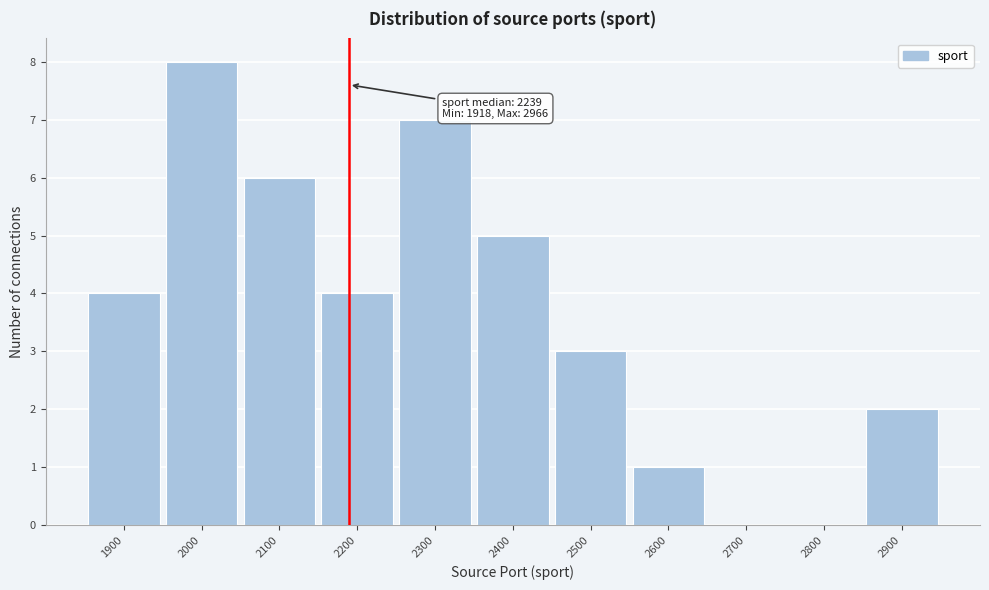

Reading left to right, transcribe all the data shown in this chart.

1900=4	2000=8	2100=6	2200=4	2300=7	2400=5	2500=3	2600=1	2700=0	2800=0	2900=2